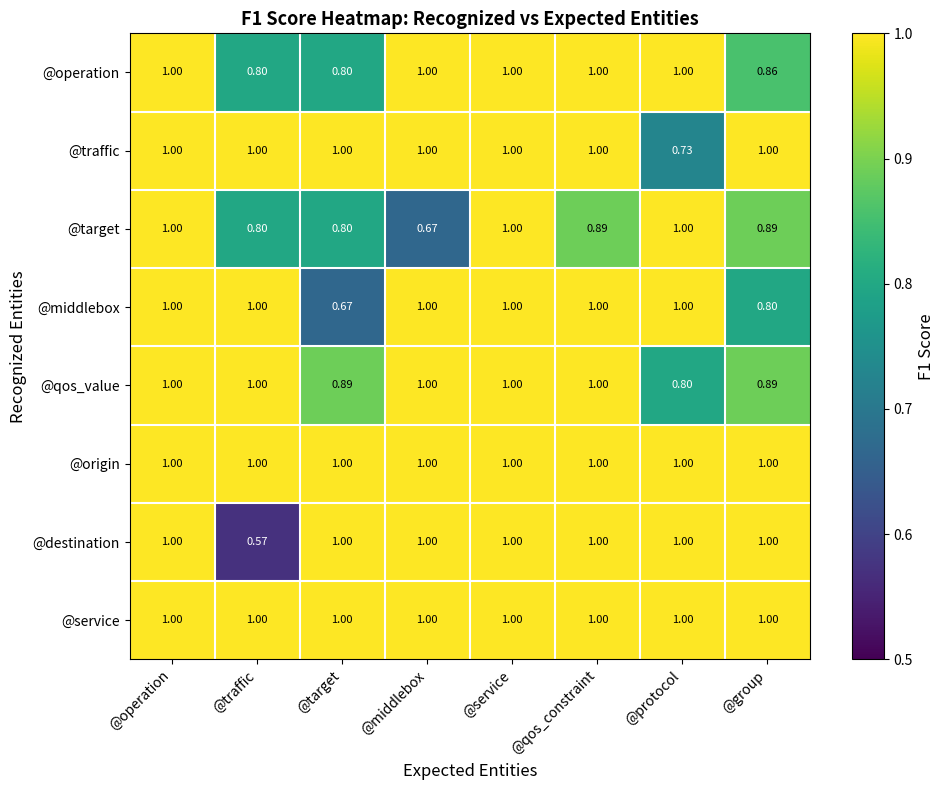

Is the value of @origin at @service greater than the value of @traffic at @protocol?

Yes